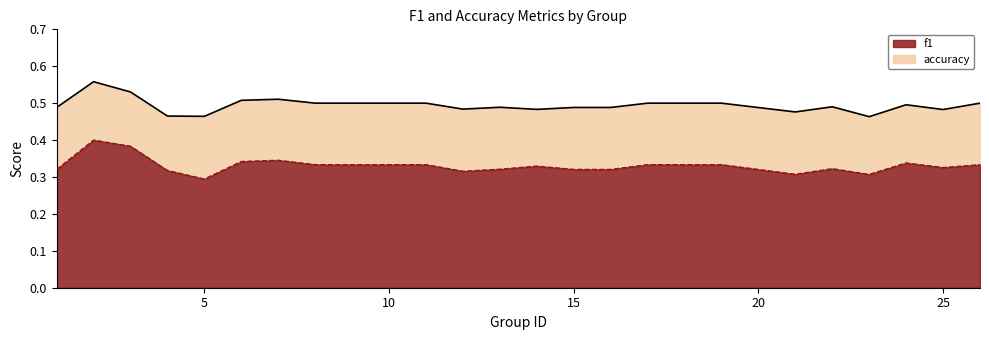

The f1 series shows 0.2 at 5. True or false?

False